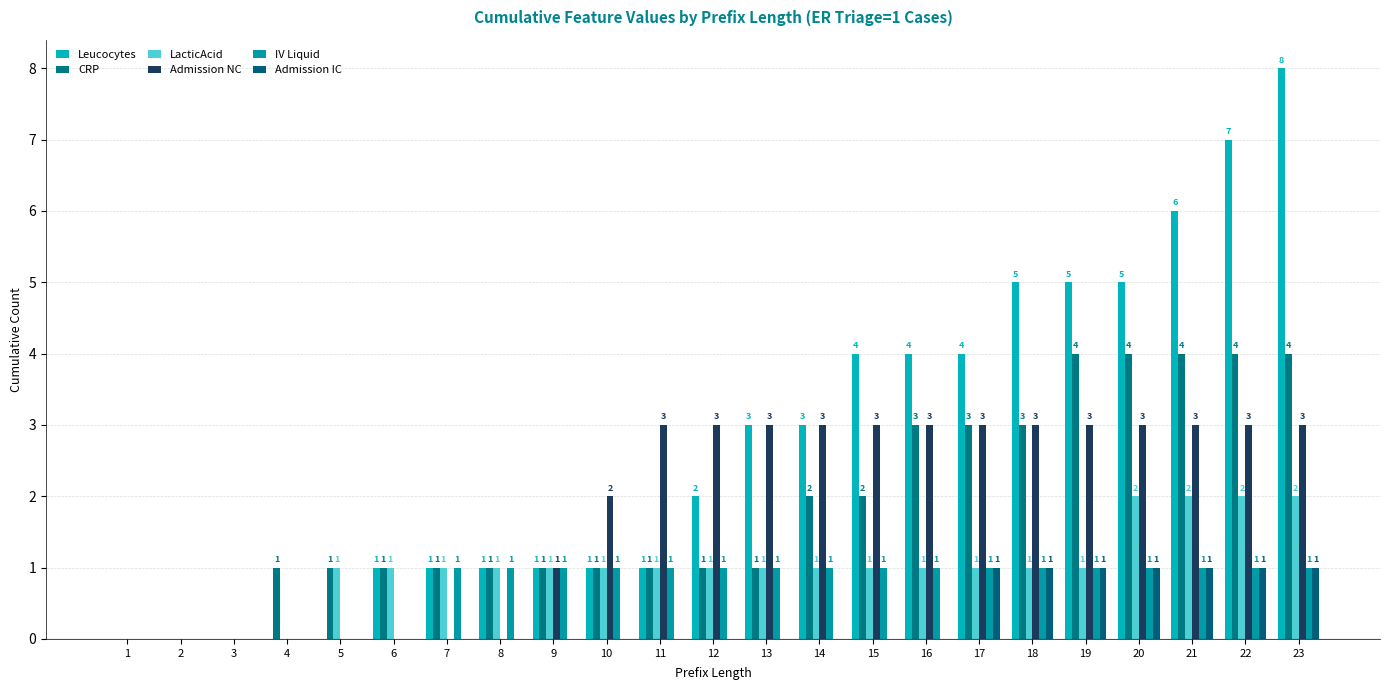

Are the bars horizontal?

No